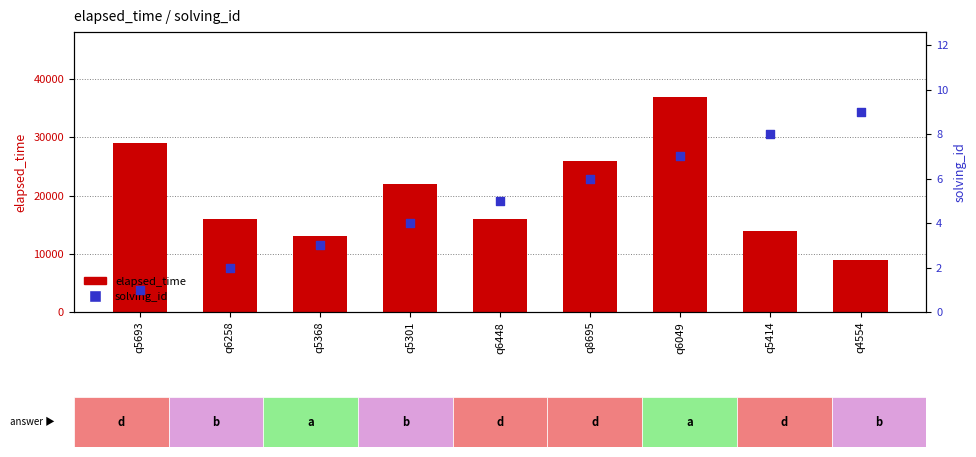

At how many categories does at least one series exceed 34886?

1